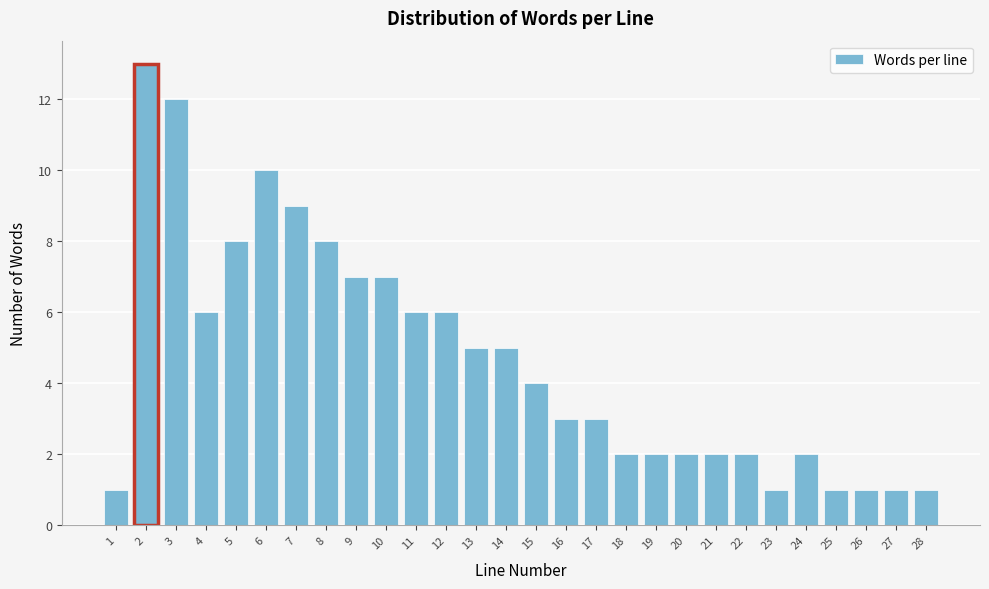

Reading left to right, extract all data points from this chart.

1	13	12	6	8	10	9	8	7	7	6	6	5	5	4	3	3	2	2	2	2	2	1	2	1	1	1	1